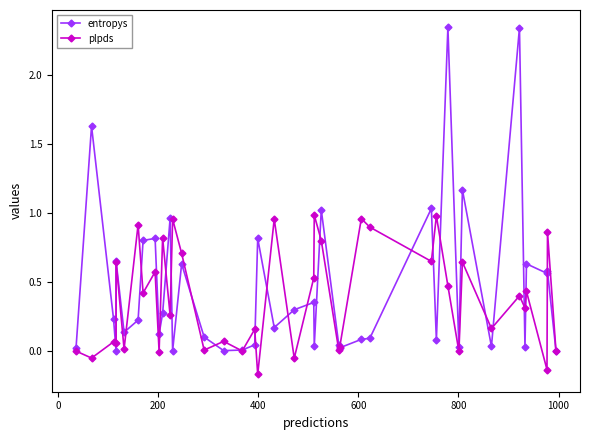

Which series has the widest spread of values?

entropys